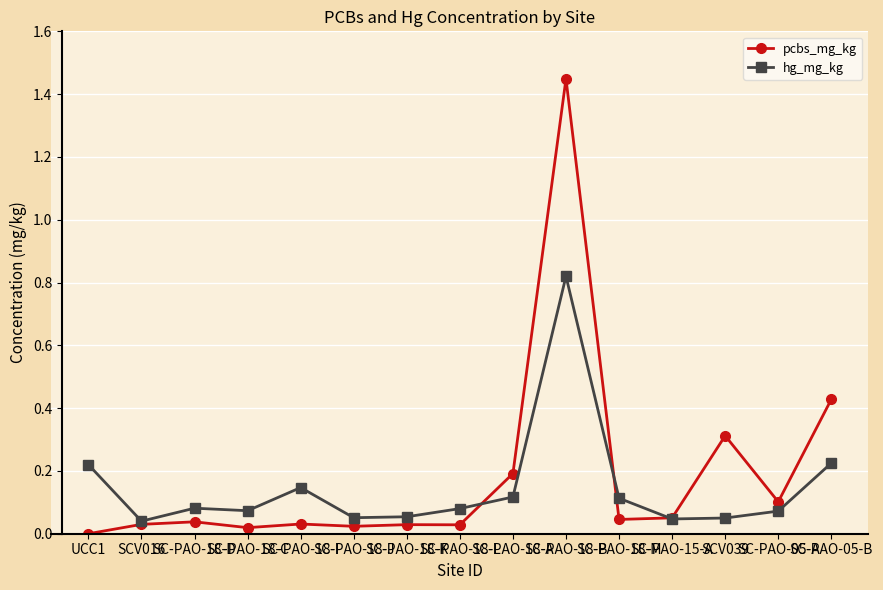

True or false: hg_mg_kg has more than 1 points higher than both neighbors.

True